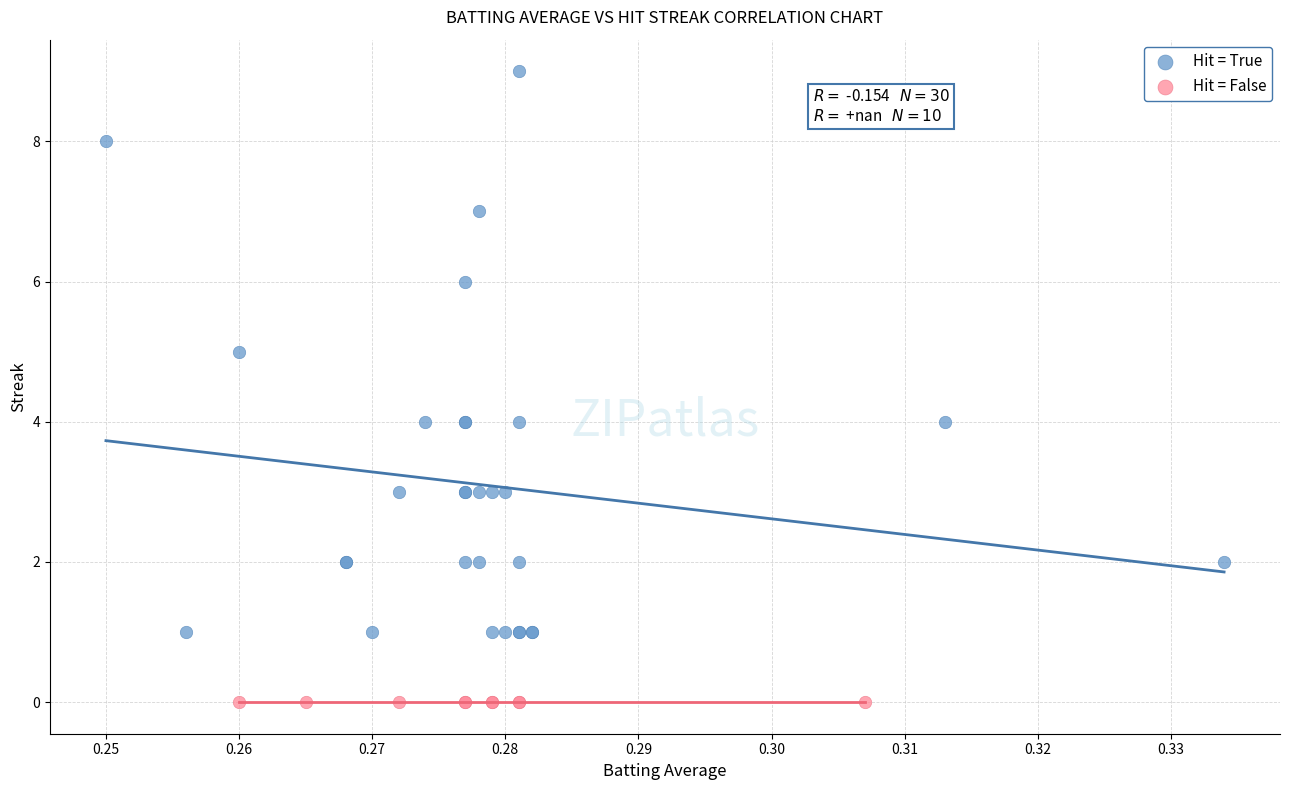

Which series reaches the minimum Y coordinate?

Hit = False